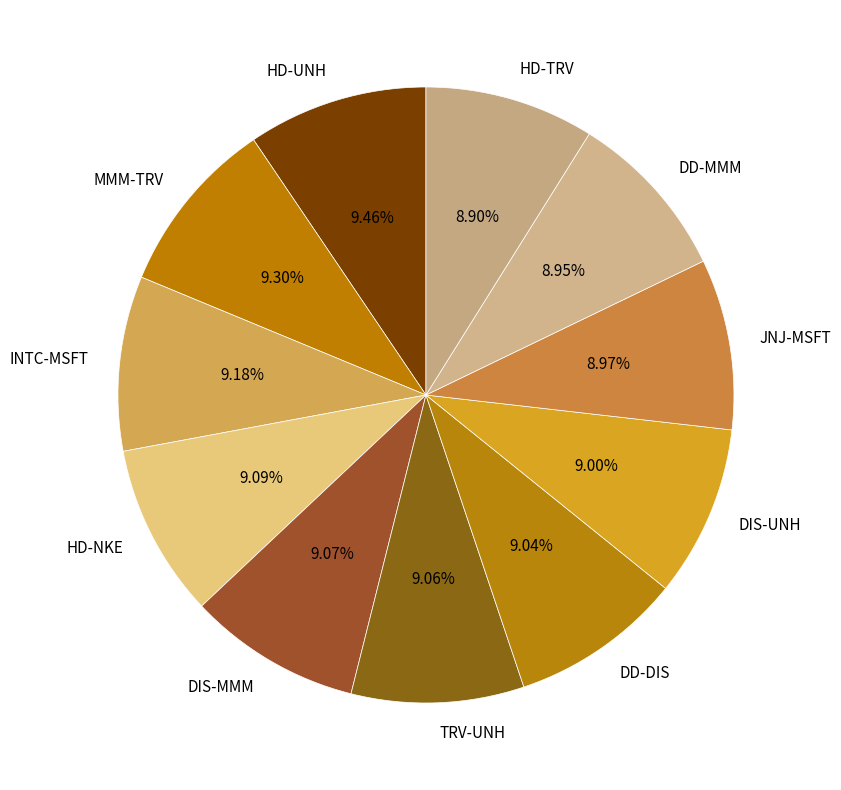

Is HD-NKE the majority of the pie?

No